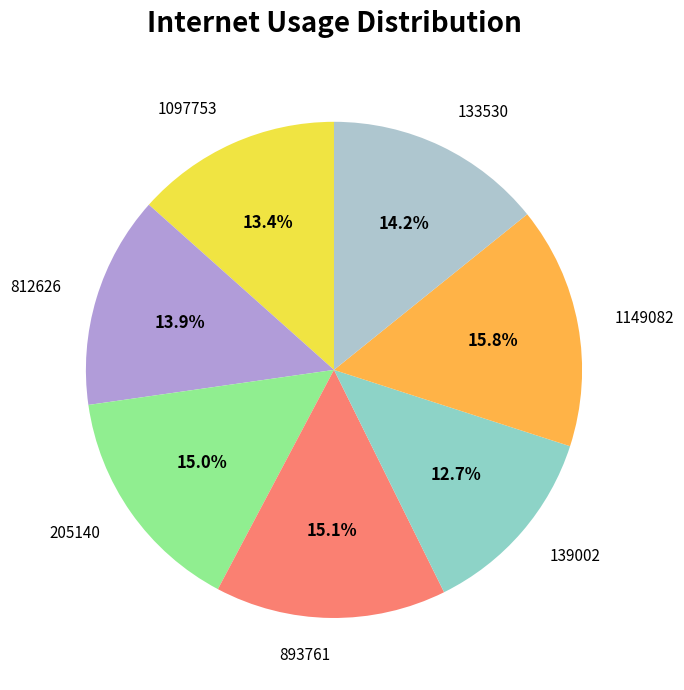

How many segments does this pie chart have?

7